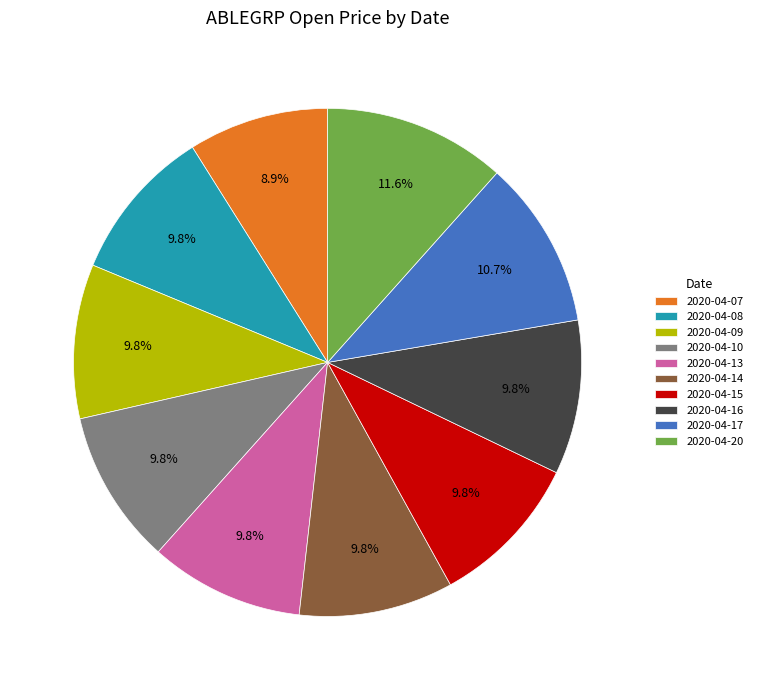

Combined, what portion of the pie is 2020-04-09 and 2020-04-14?

19.6%